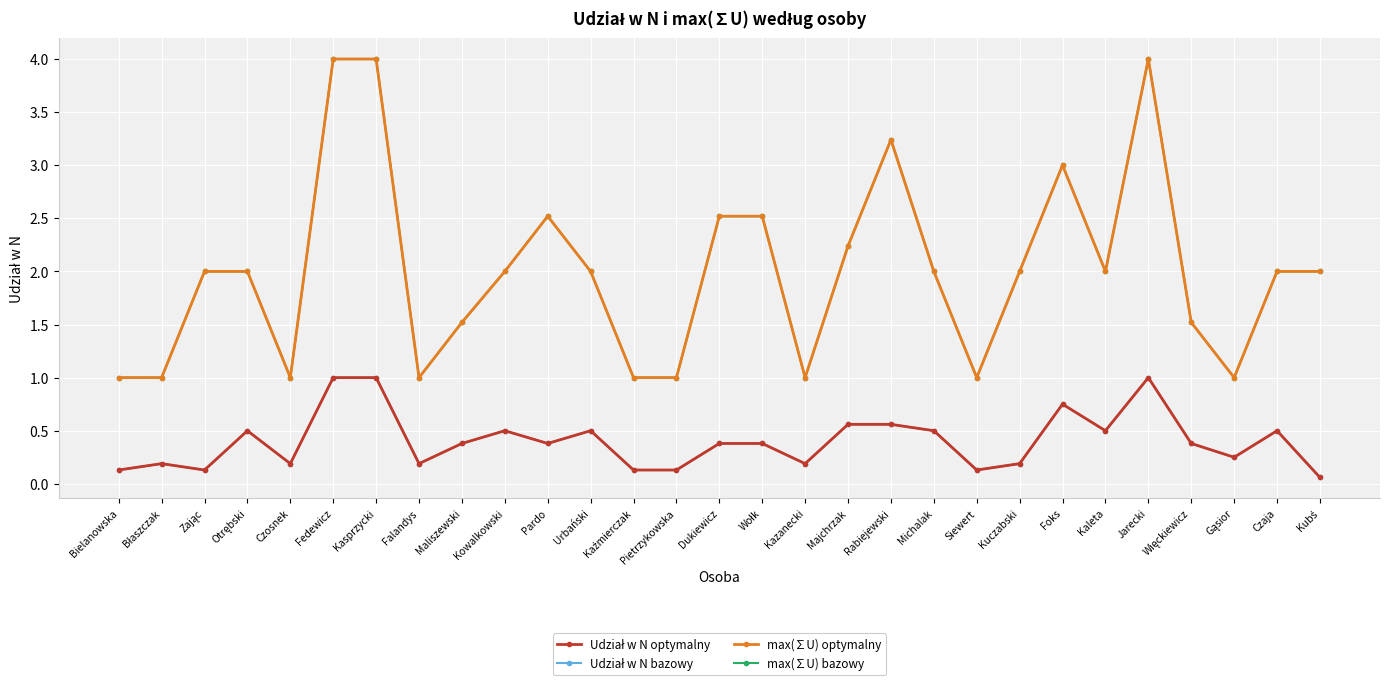

What is the label of the 2nd point from the right?

Czaja